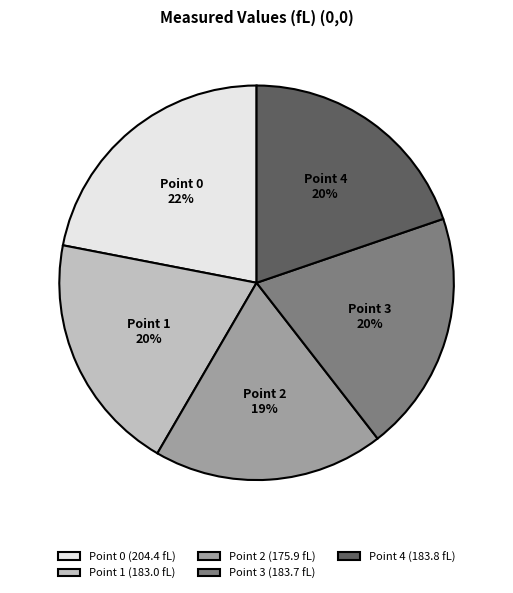

Combined, do Point 4 and Point 0 account for over 50%?

No